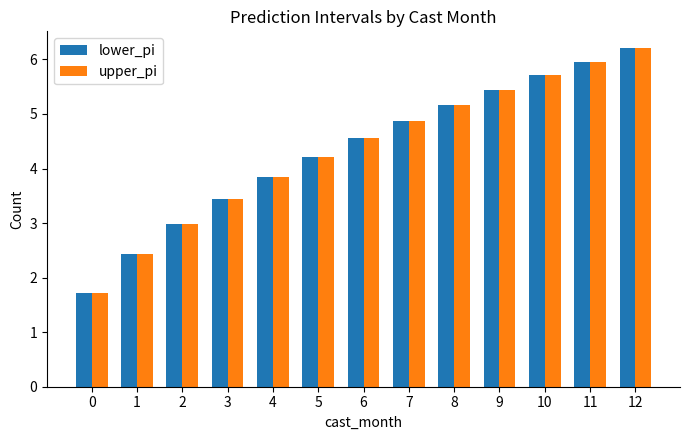

How many data points in upper_pi are above 4?

8